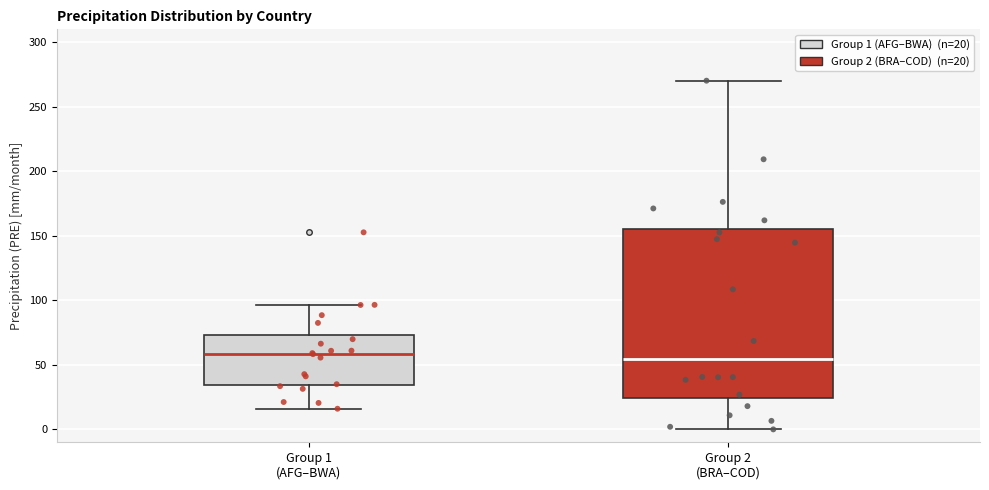

Which box is the tallest, from its lower edge to its upper edge?

Group 2 (BRA–COD)